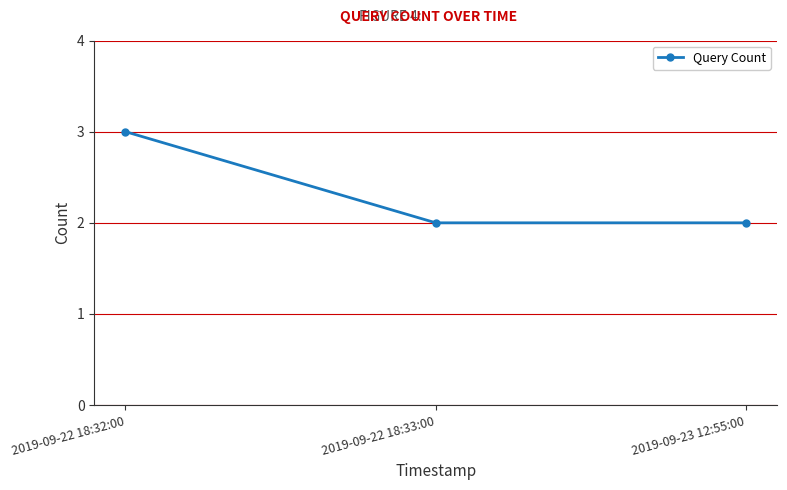

What is the label of the 1st point from the right?

2019-09-23 12:55:00